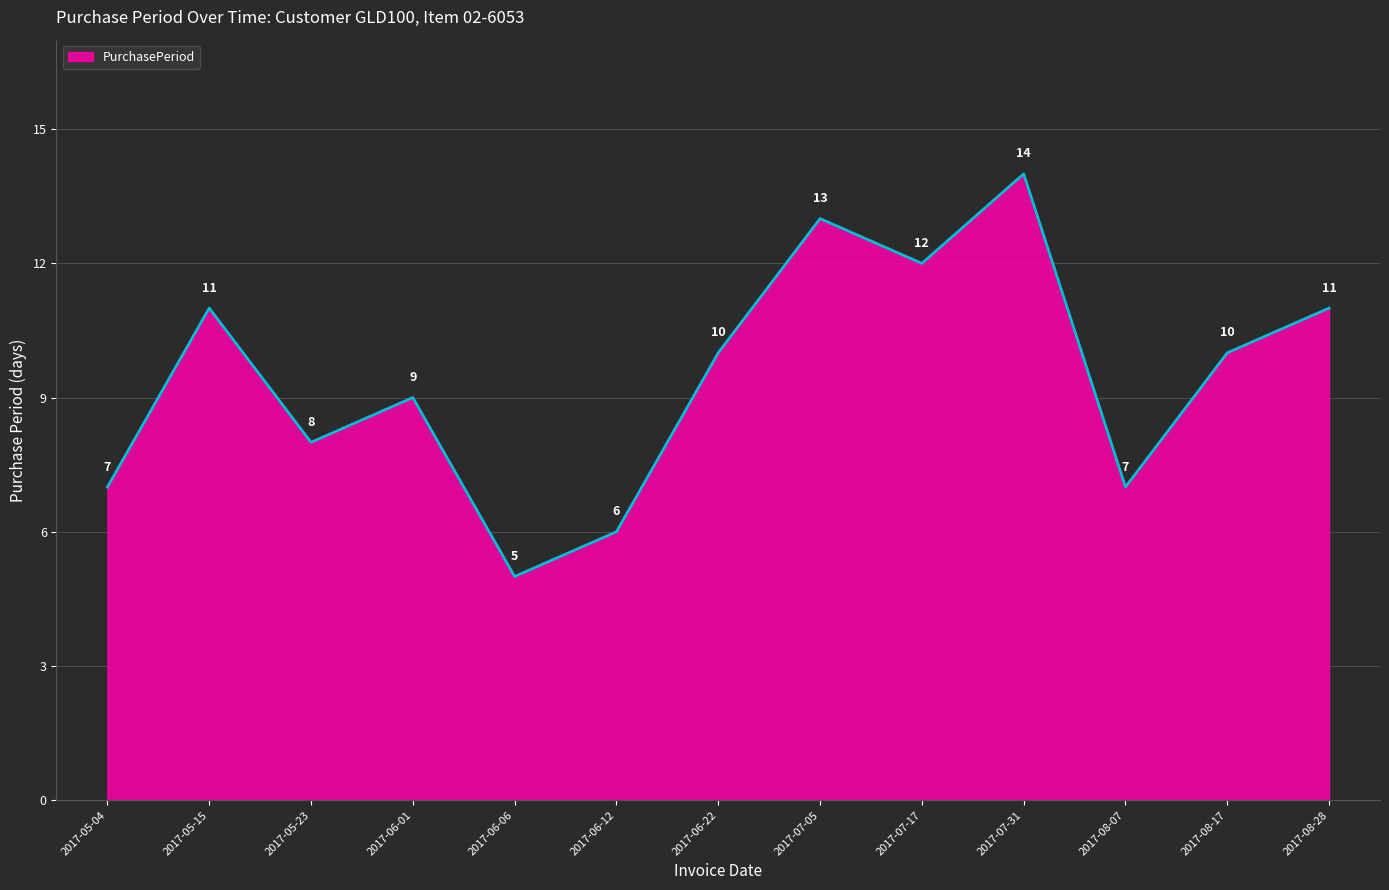

At which label does the data first exceed 10?

2017-05-15